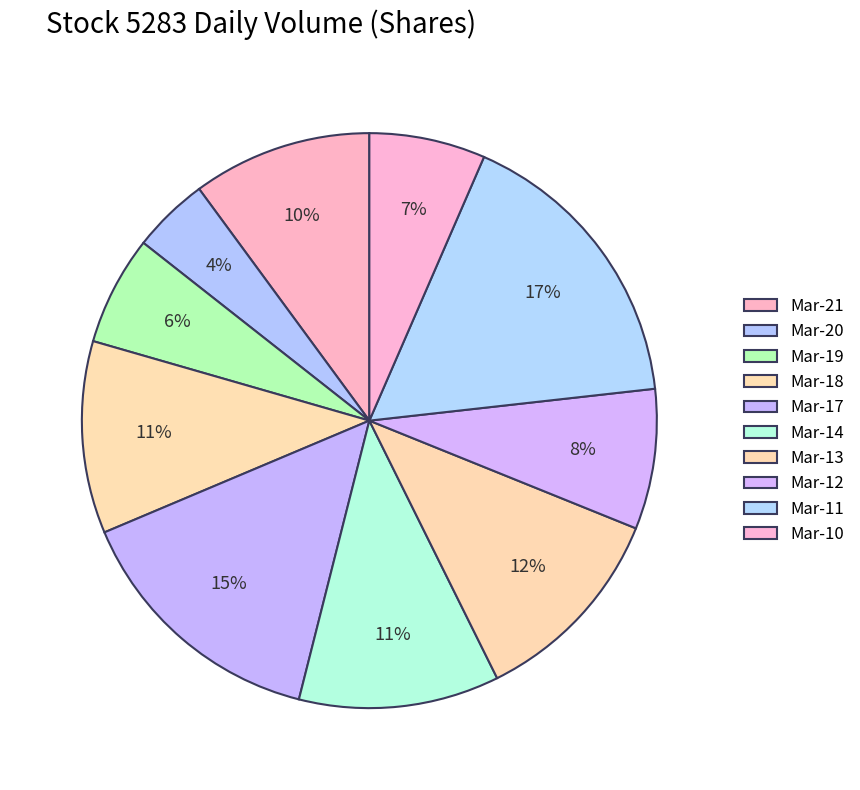

Count the number of slices in the pie.

10